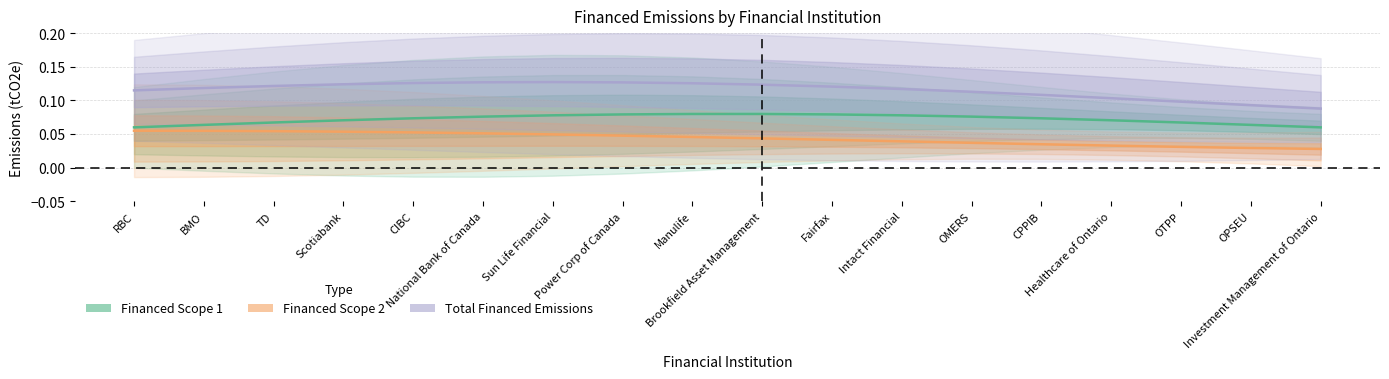

What position from the right is CIBC?

14